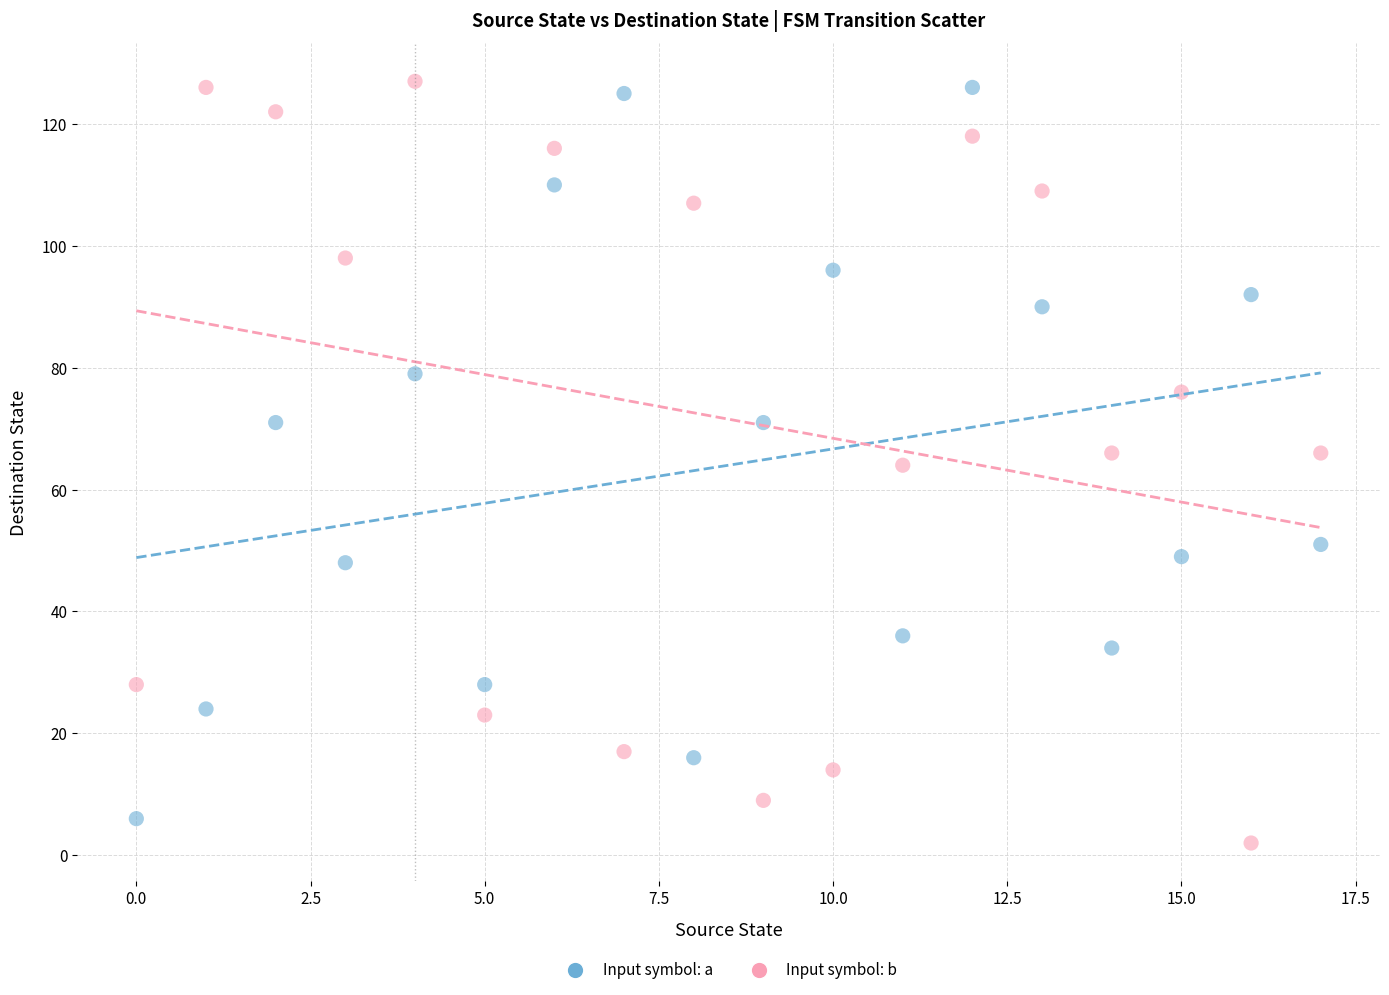

Across all data points, what is the range of Y values (max minus min)?

125